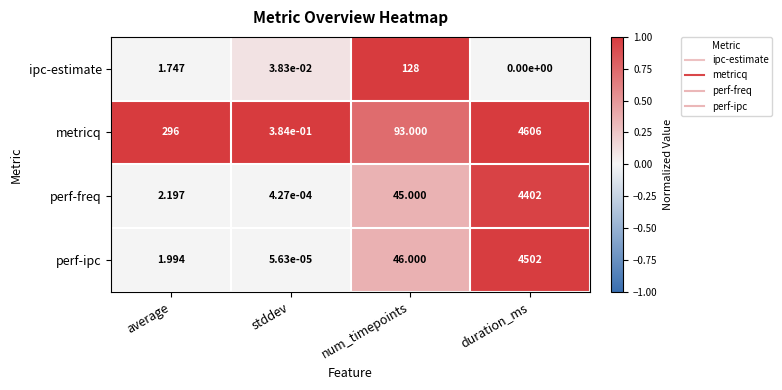

List the labels in order of ipc-estimate value, smallest first.

duration_ms, stddev, average, num_timepoints